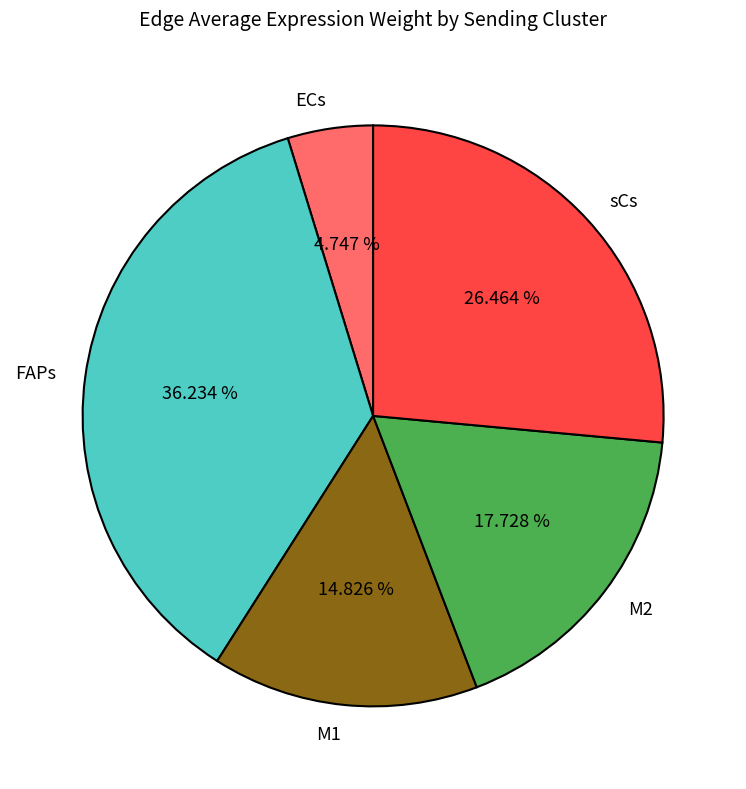

To the nearest percent, what percentage of the pie is M1?

15%